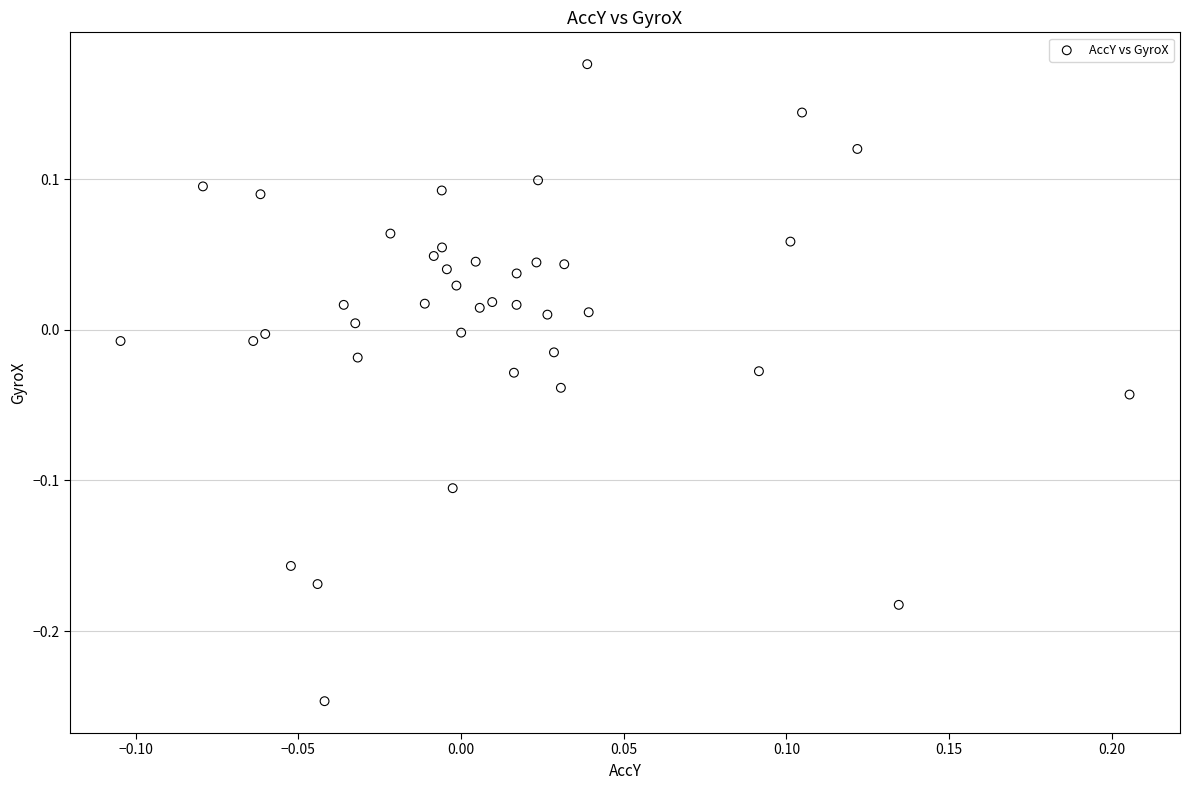

What is the range of Y values (max minus min)?

0.4